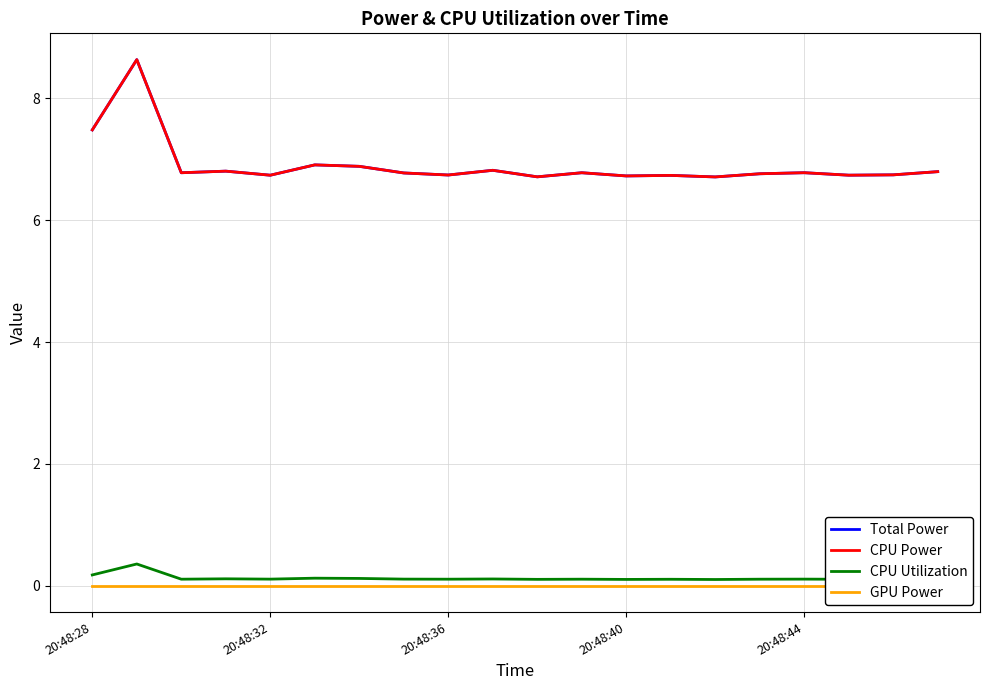

True or false: Total Power has more than 1 interior local peaks.

True